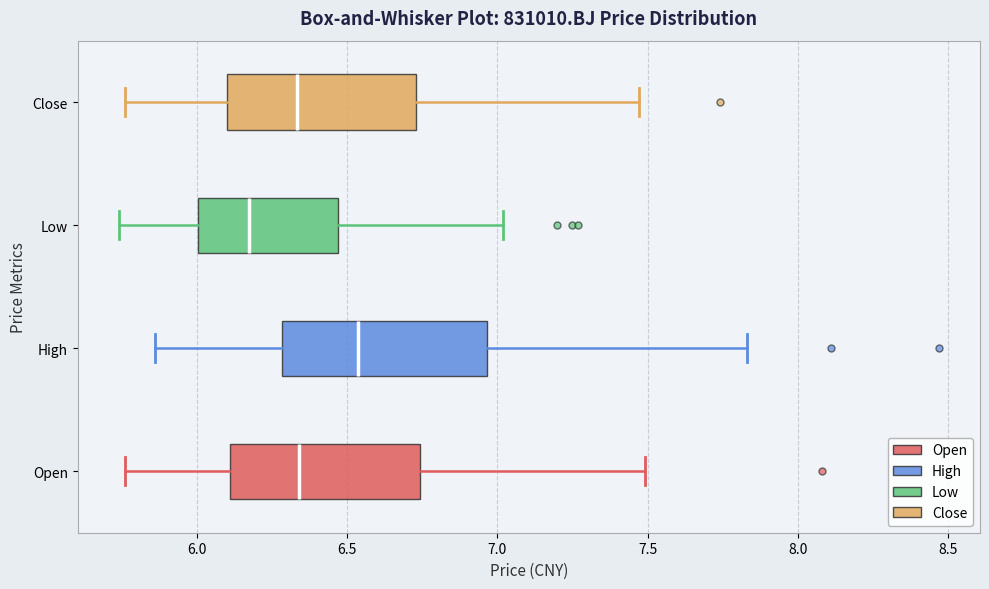

Which box's median line is the furthest to the left?

Low